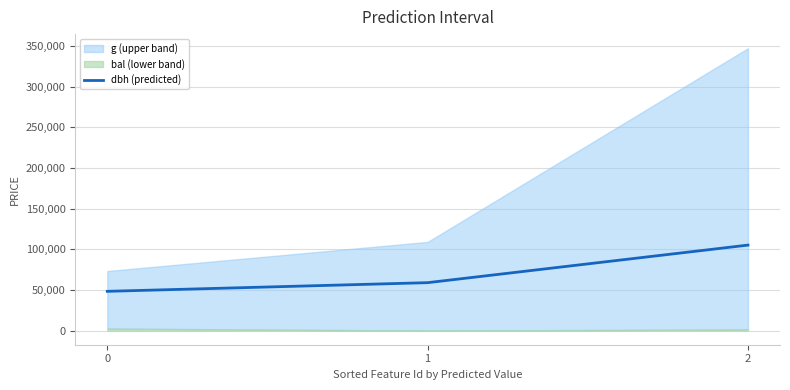

The value at 1 is 58950. True or false?

True